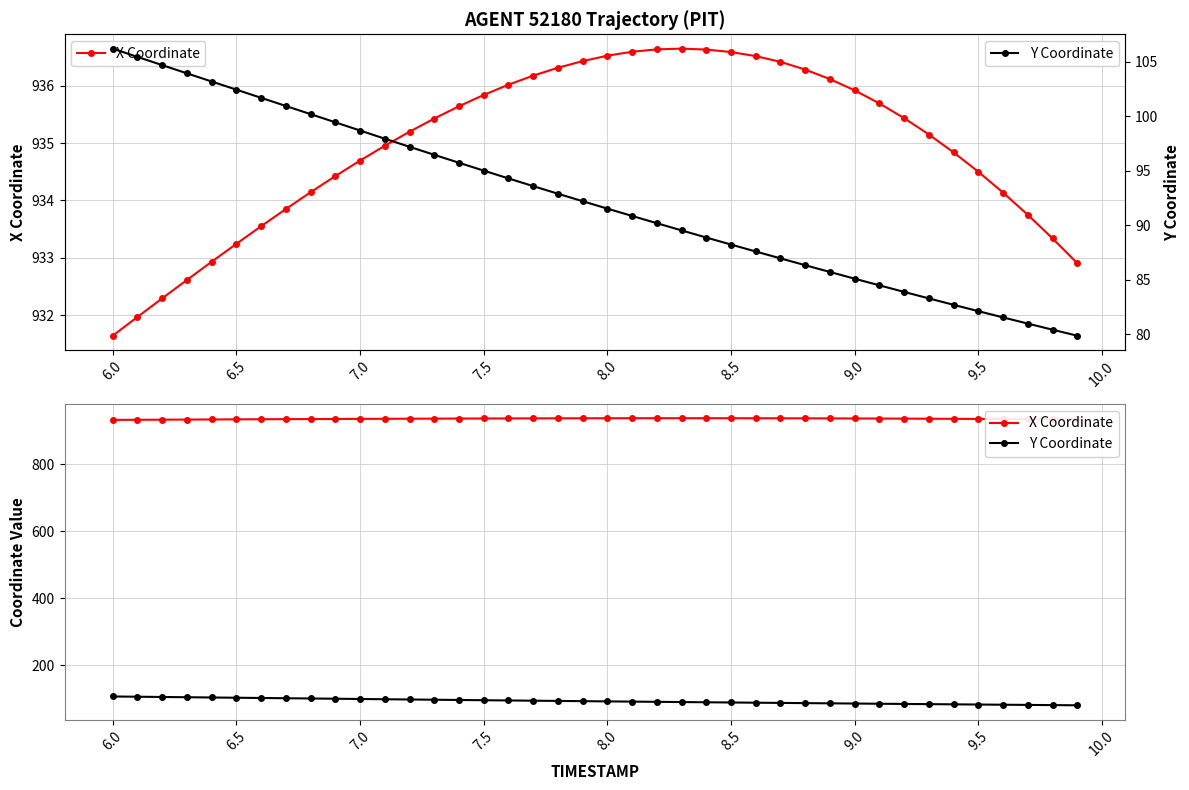

What is the minimum value shown in the chart?

79.9